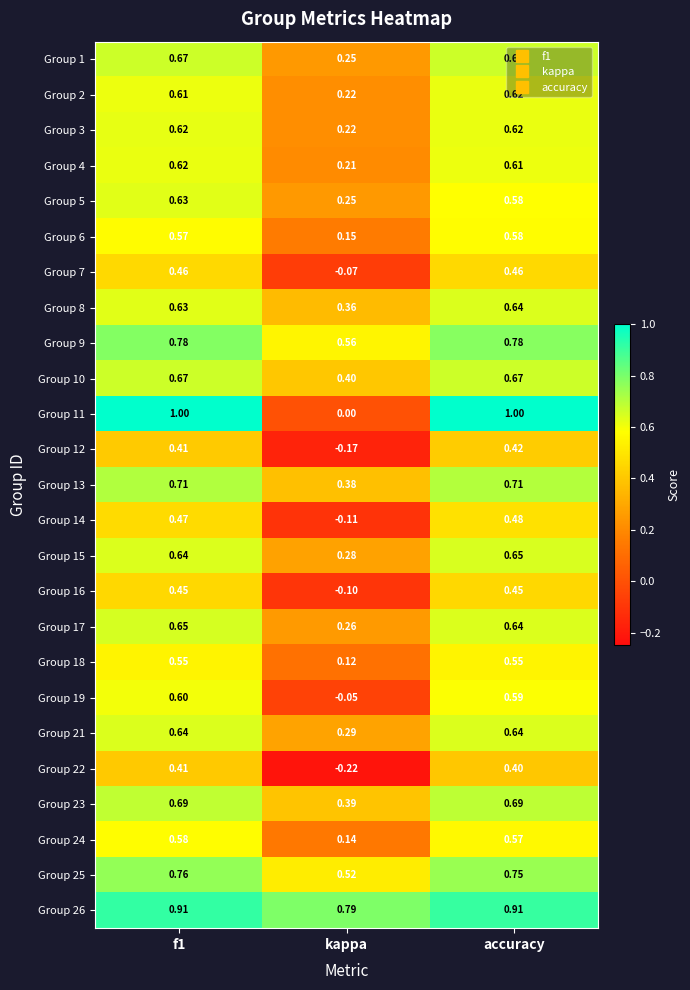

At which category does the chart reach its minimum across all series?

kappa